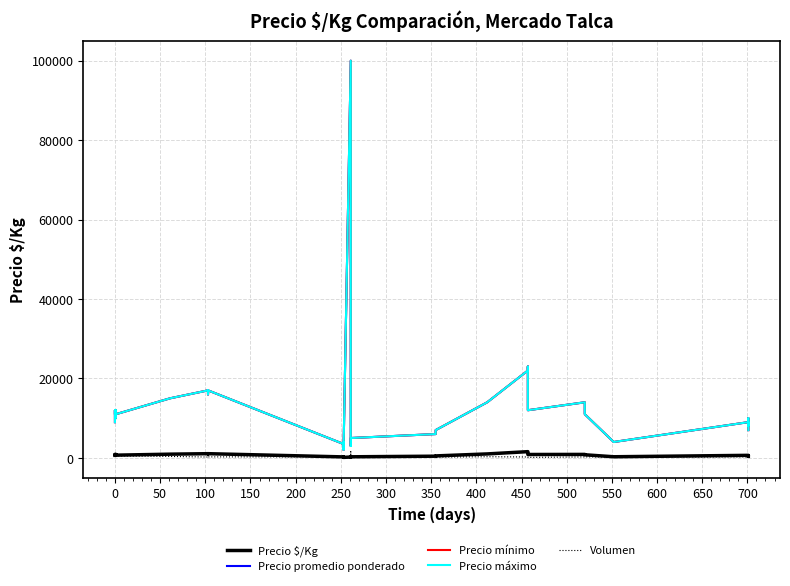

What is the label of the 14th point from the left?

600